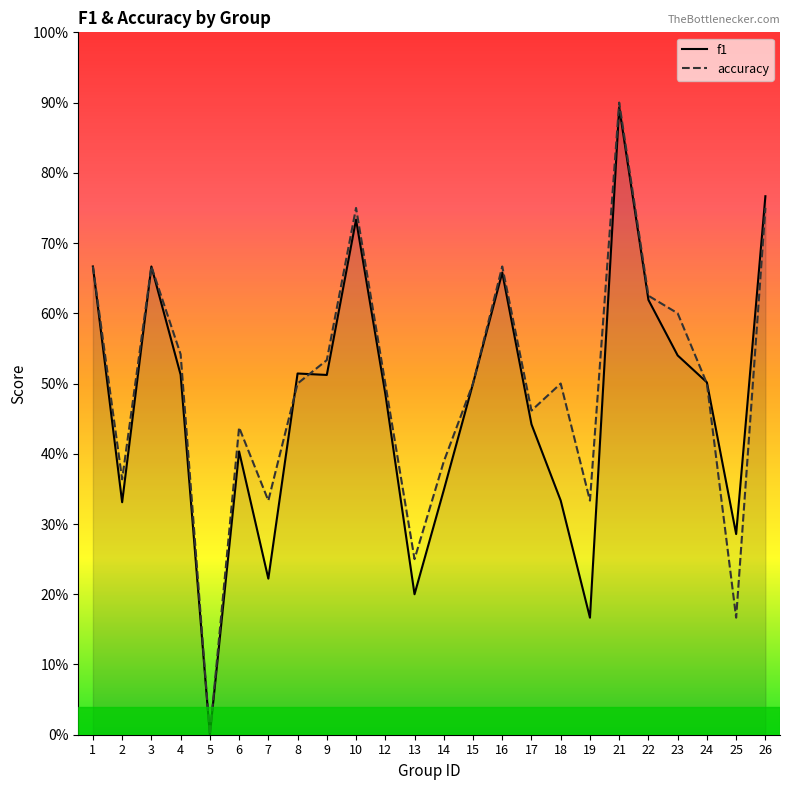

True or false: f1 and accuracy cross at least once.

True